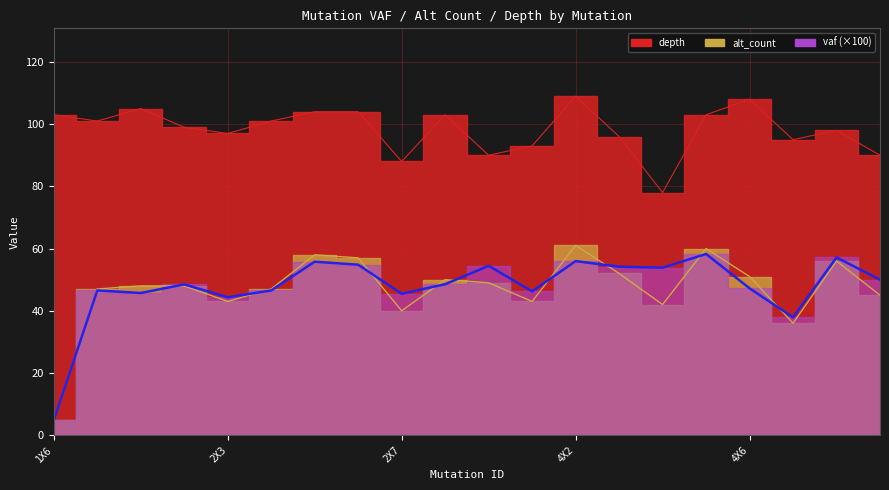

What is the label of the 10th point from the left?

2X8